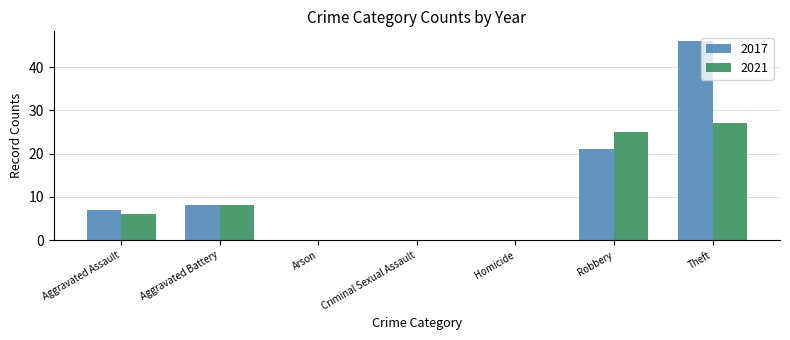

At which category does the chart reach its peak across all series?

Theft